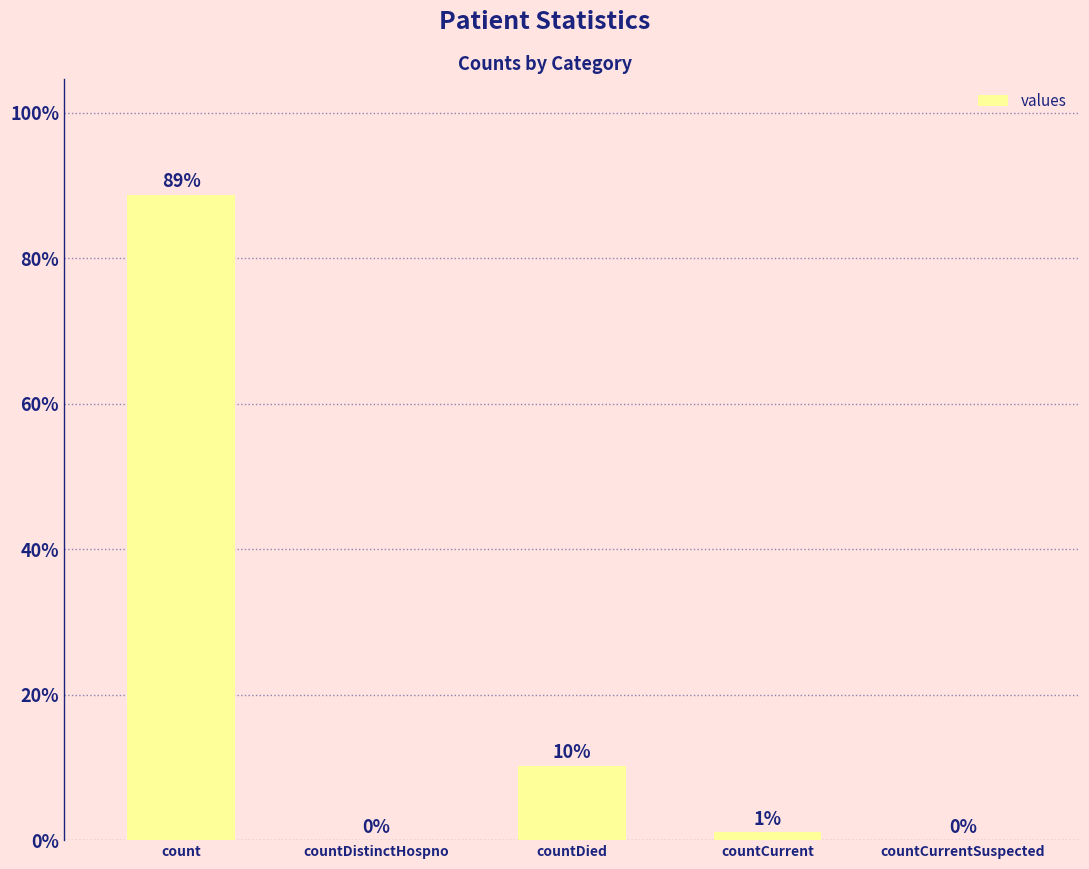

How many values are above zero?

3